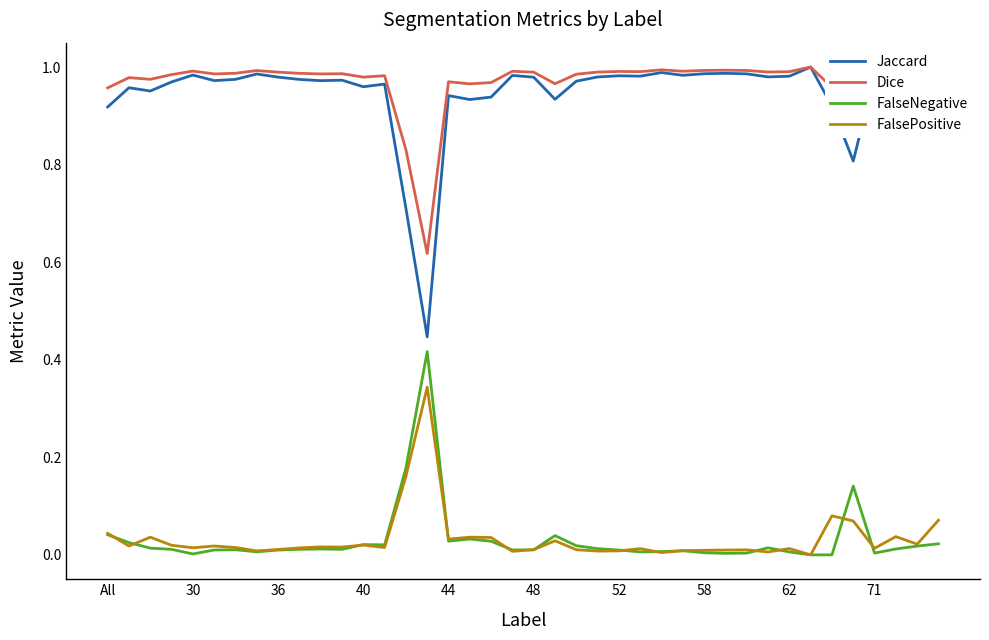

True or false: Dice and FalsePositive intersect in this chart.

False